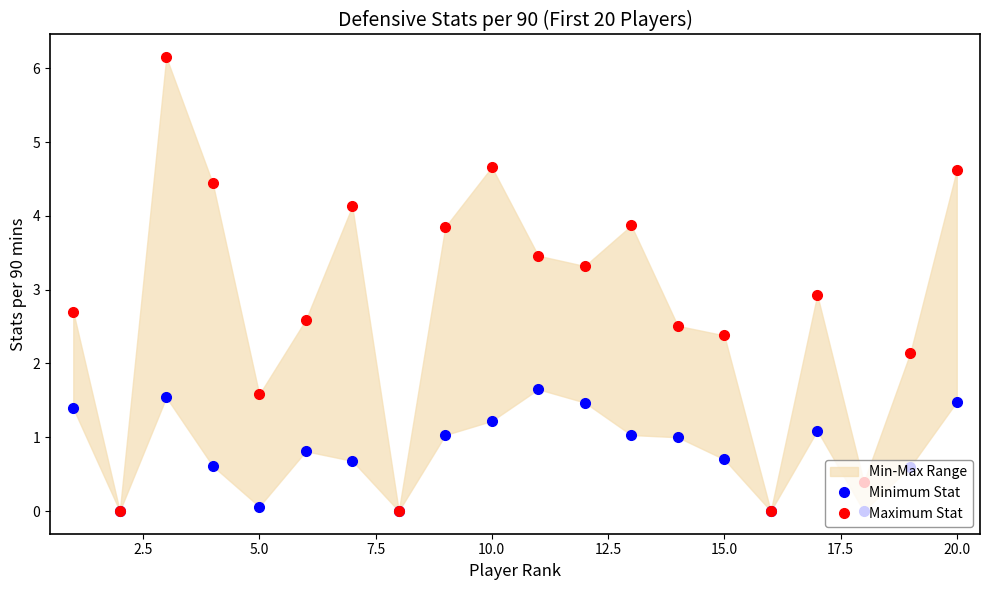

Does the chart display data point markers on the line(s)?

Yes